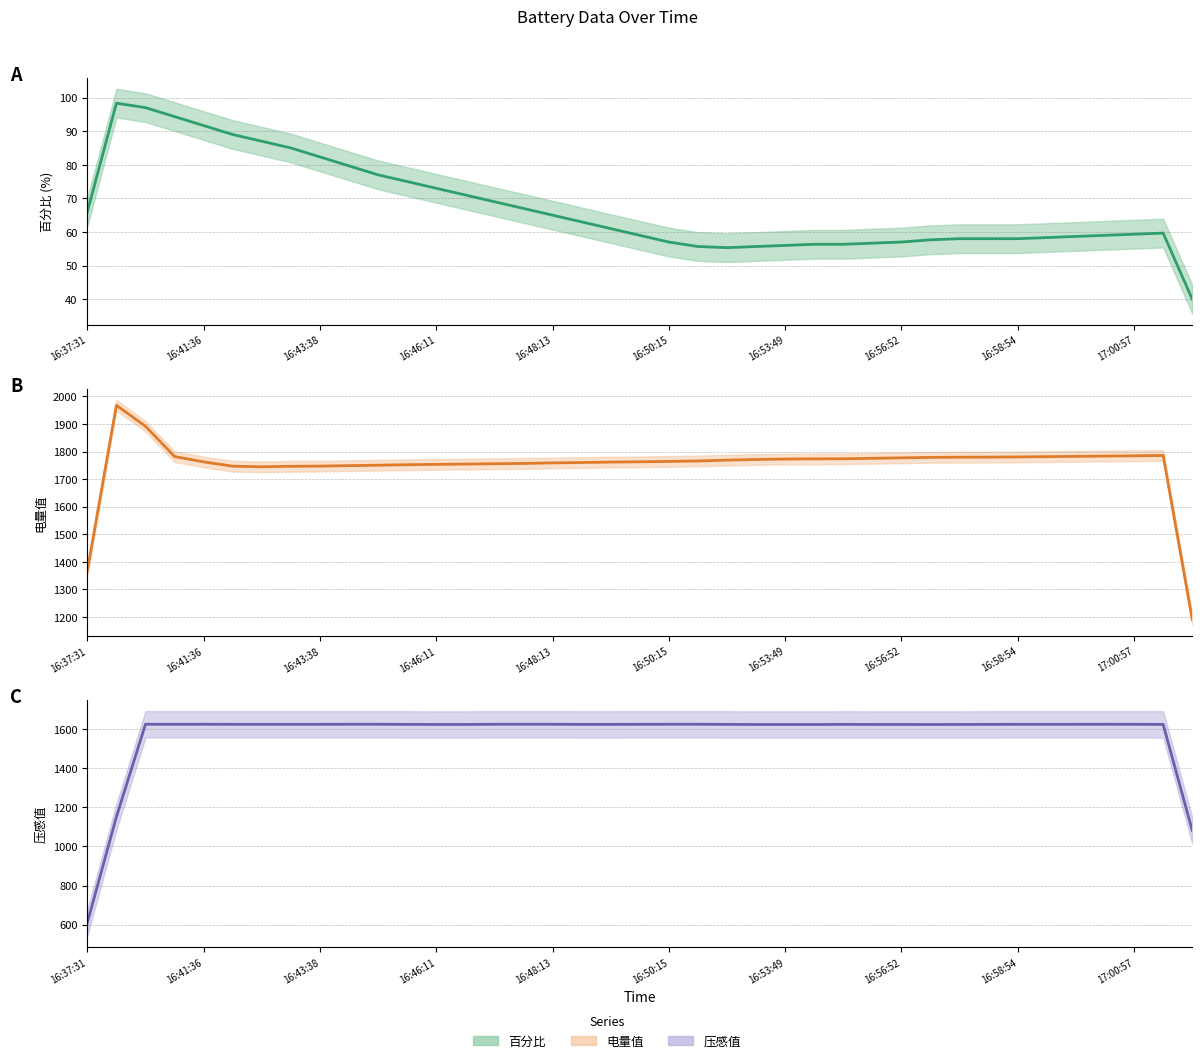

At 34, list the series in order from largest to smallest.

电量值 (trend), 压感值 (trend), 百分比 (trend)